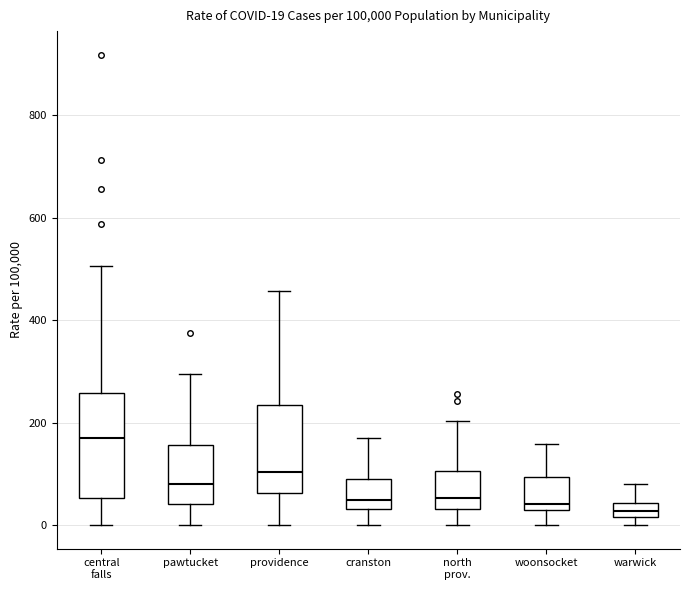

Comparing the boxes themselves (not the whiskers), which one is the tallest?

central falls